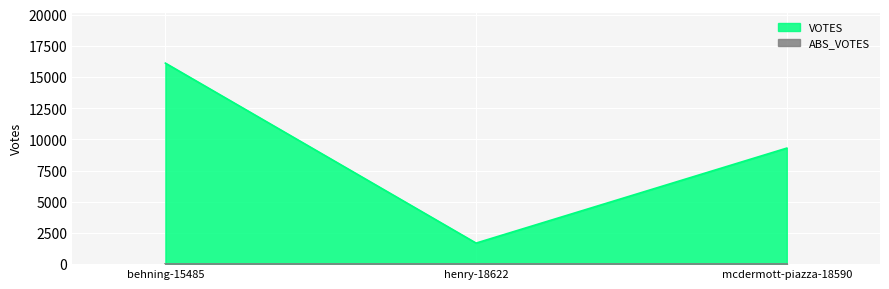

Does the chart display data point markers on the line(s)?

No